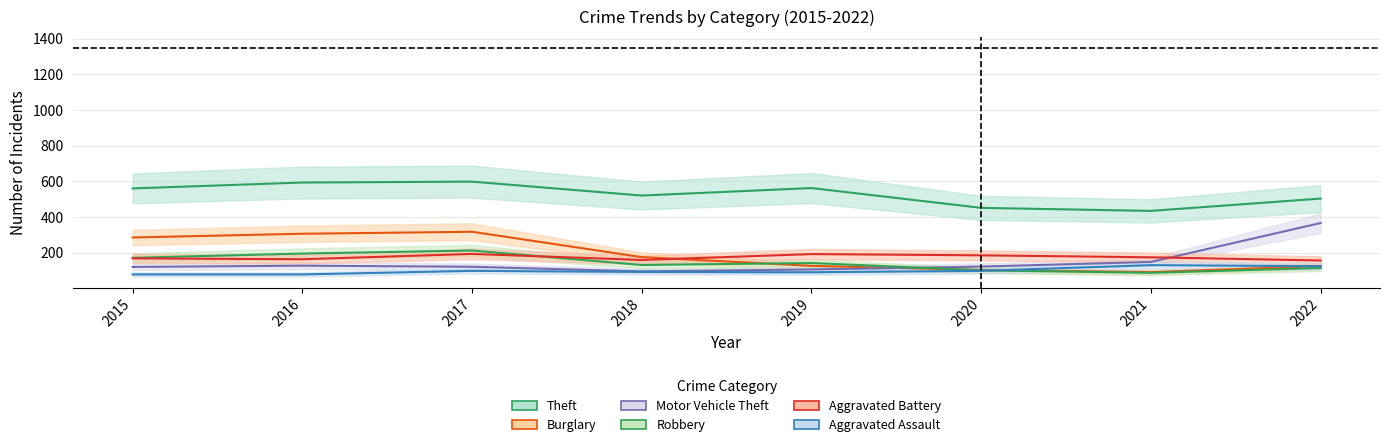

What is the difference between the maximum and minimum values in the Aggravated Battery series?

37